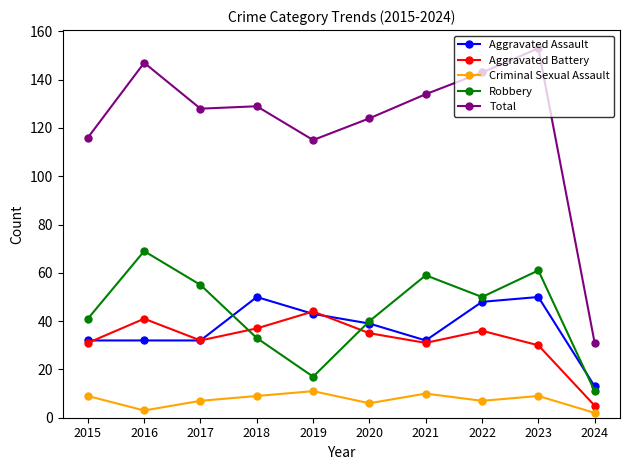

True or false: Robbery and Total intersect in this chart.

False